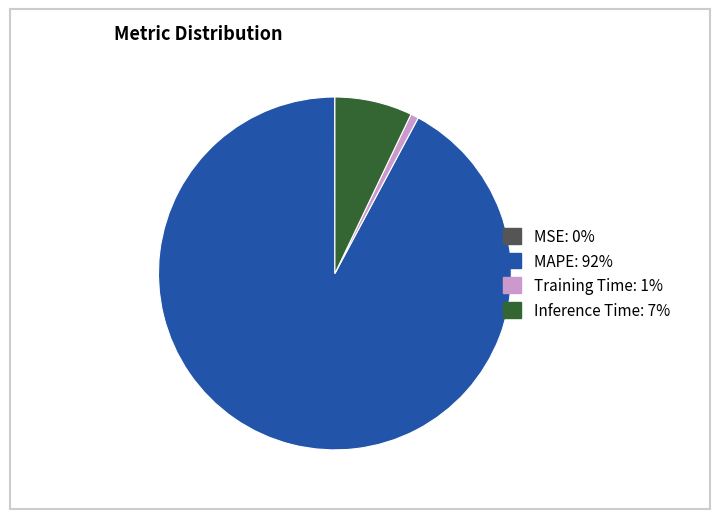

To the nearest percent, what is the difference between the largest and smallest slice percentages?

92%